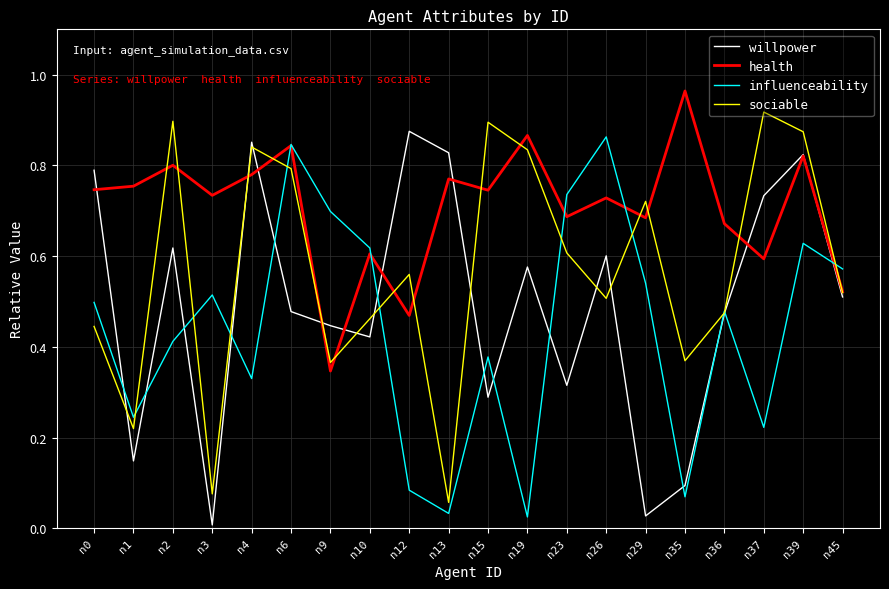

True or false: influenceability has a value of 0.8 at n0.

False